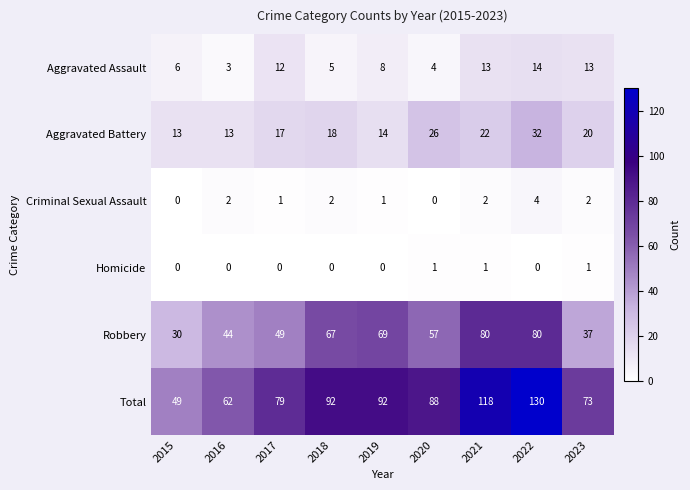

True or false: Robbery has a value of 44 at 2016.

True